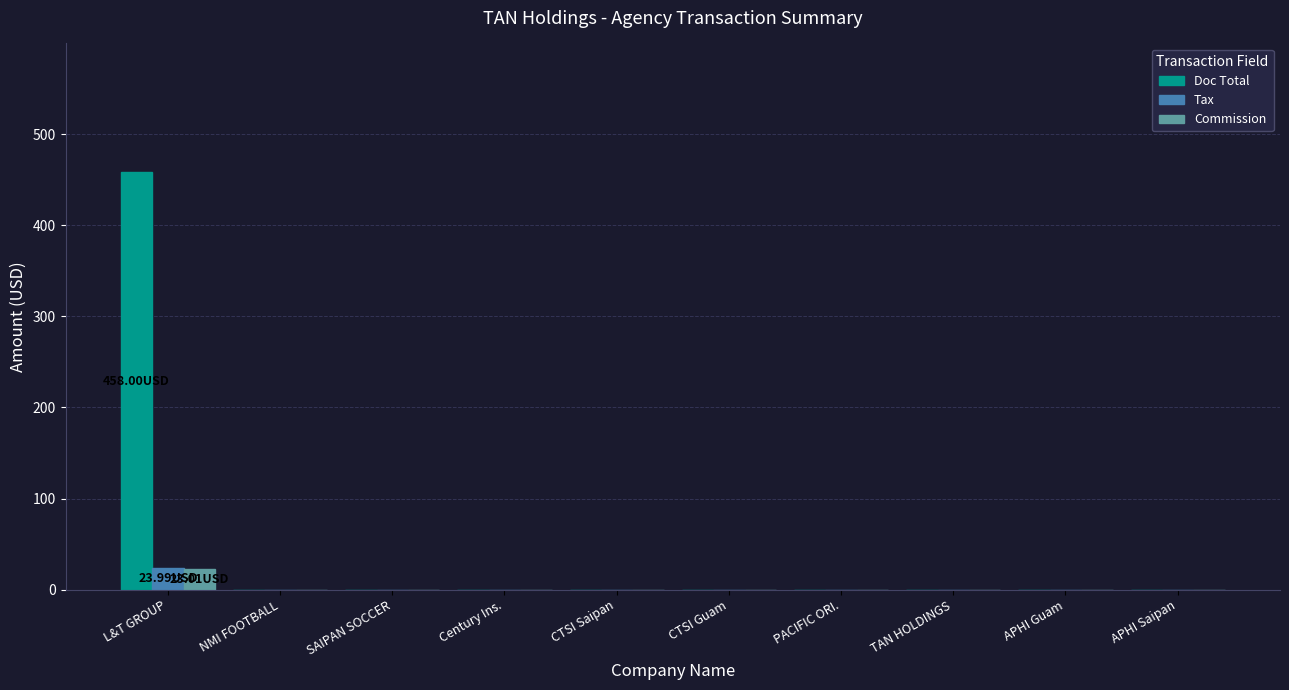

Is the value of Tax at Century Ins. greater than the value of Doc Total at L&T GROUP?

No